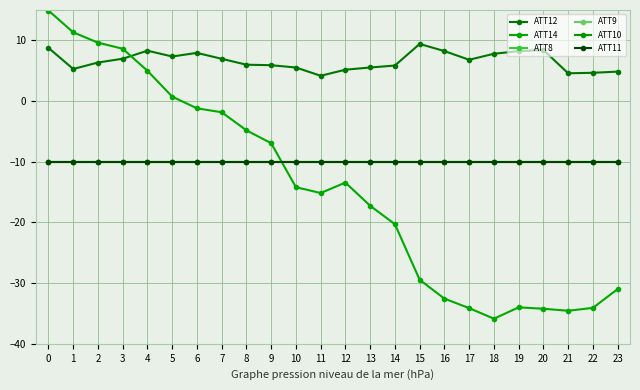

What is the minimum value shown in the chart?

-35.9